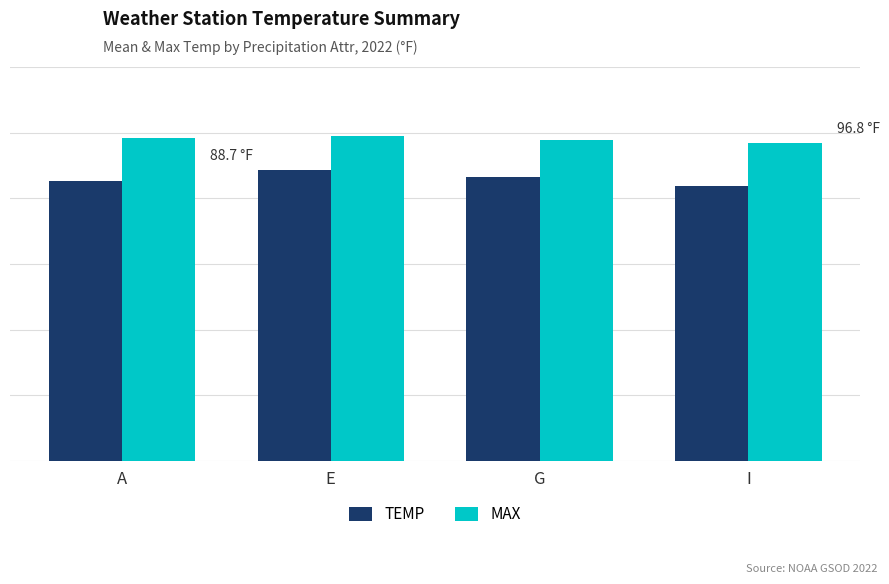

What is the minimum value for TEMP?

83.9